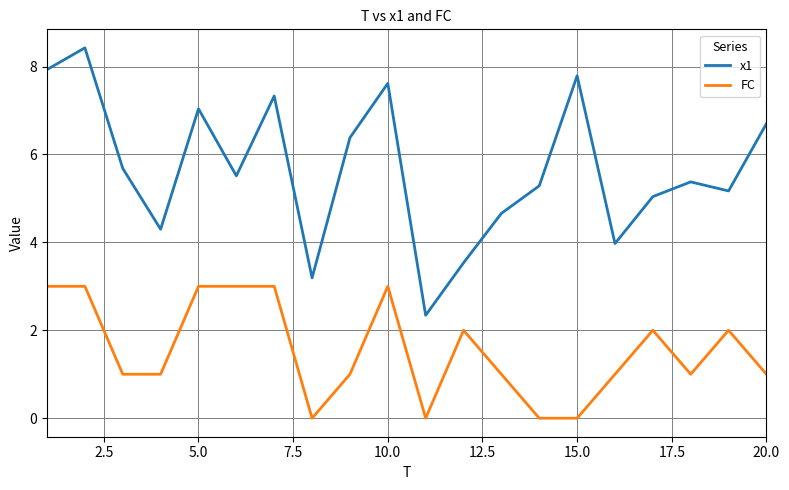

What is the maximum value for FC?

3.0